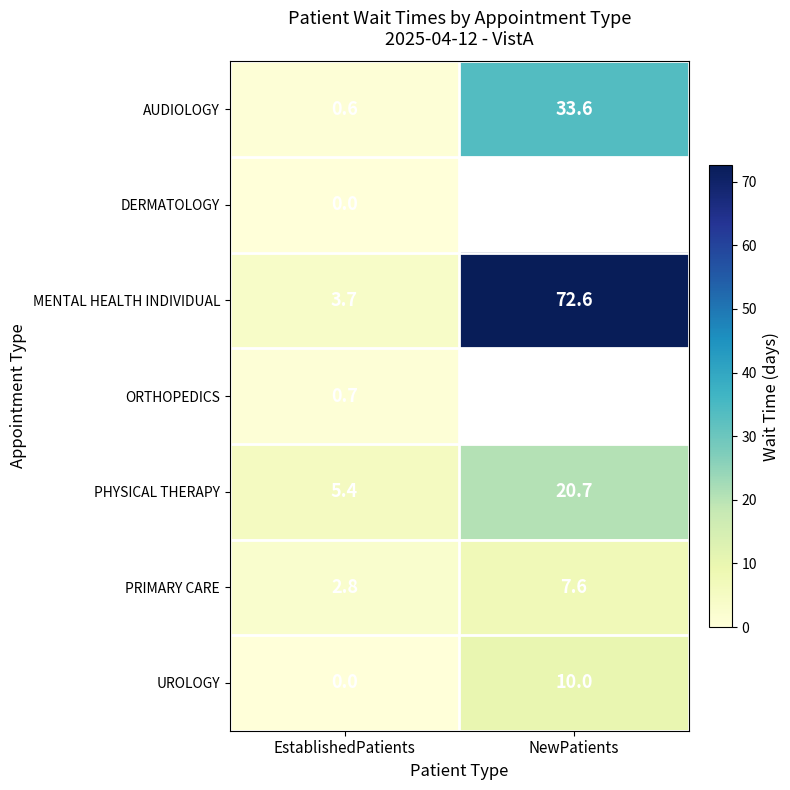

What is the lowest value of the PHYSICAL THERAPY series?

5.4